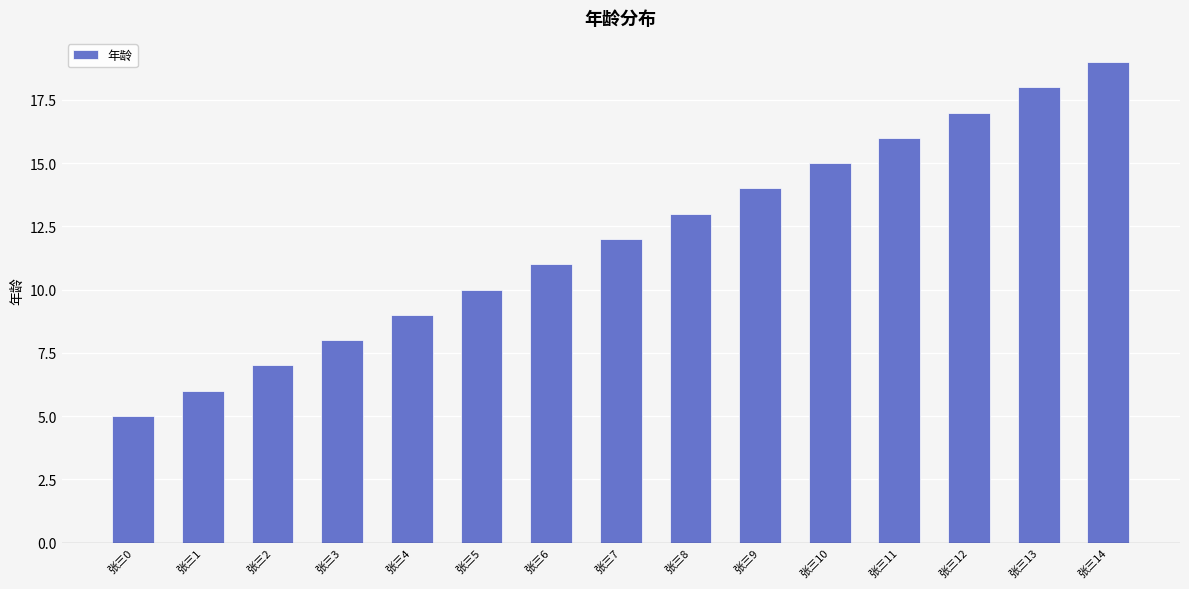

What is the approximate value at 张三14?

19